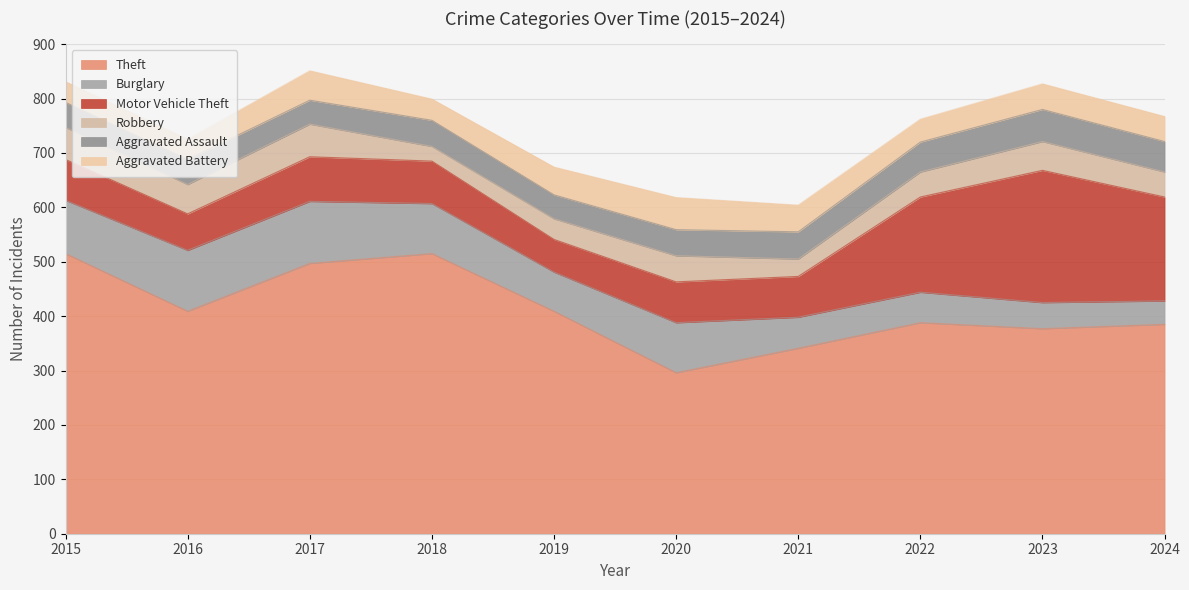

What is the value of the Burglary point at the 4th from the left?

92